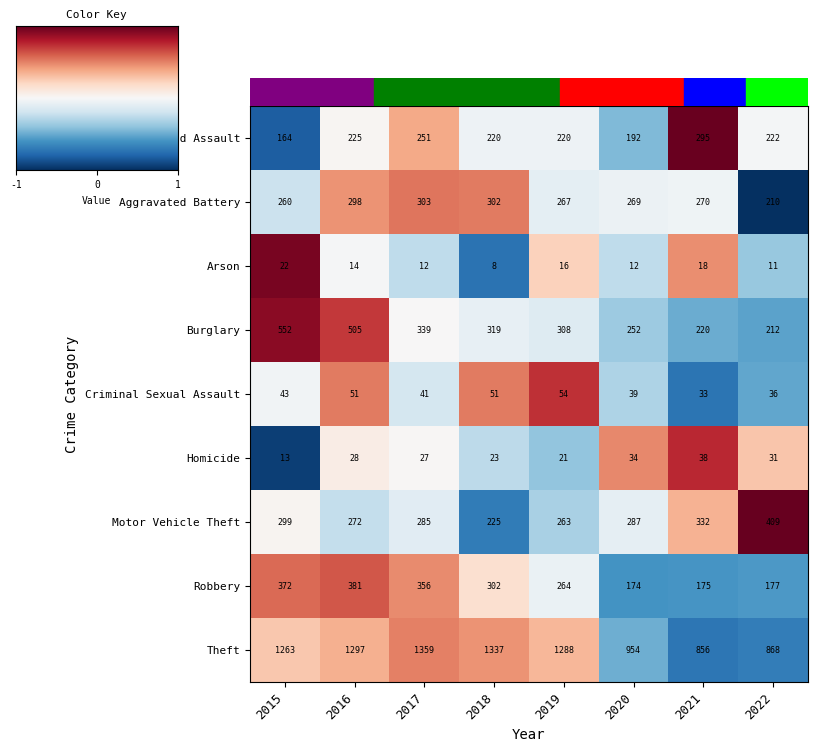

Count the number of data series in this chart.

9